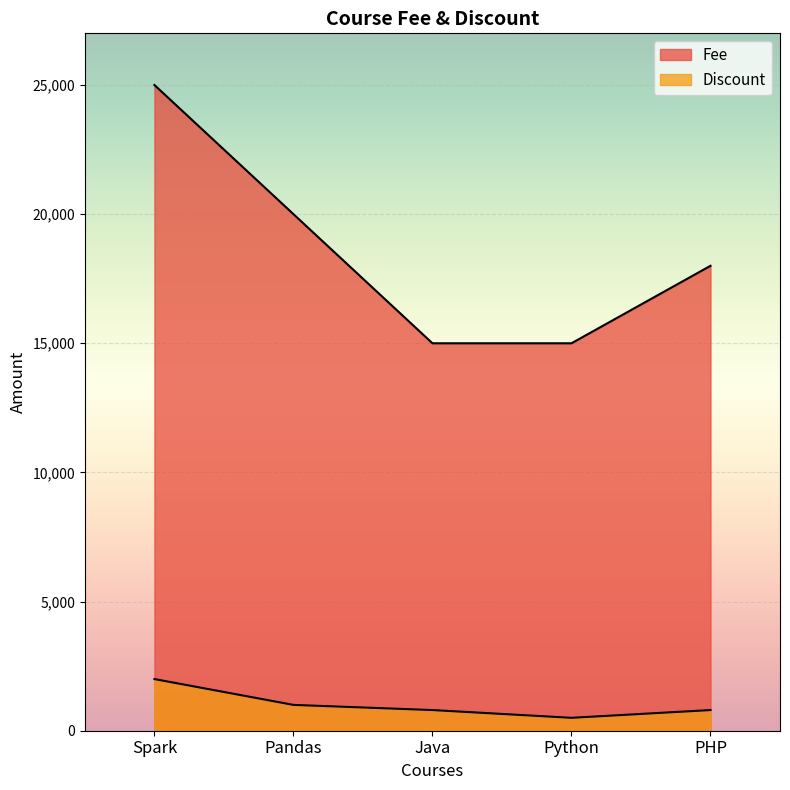

What is the maximum value shown in the chart?

25000